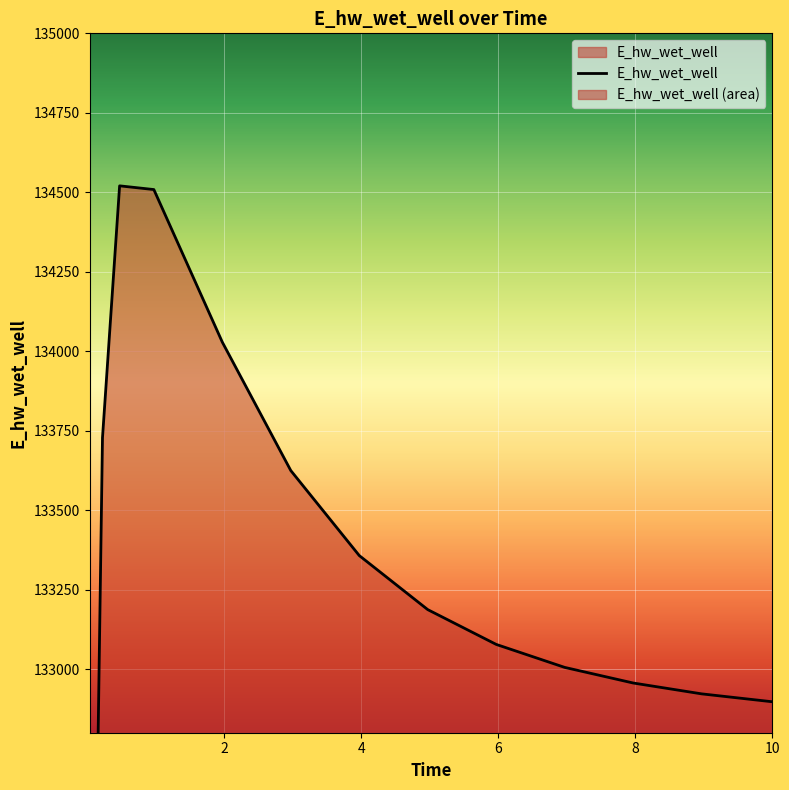

Reading left to right, extract all data points from this chart.

0.03125=129030.2	0.09375=131894.3	0.21875=133727.9	0.46875=134520.3	0.96875=134508.6	1.96875=134028.6	2.96875=133624.7	3.96875=133357.3	4.96875=133187.2	5.96875=133077.8	6.96875=133005.5	7.96875=132956.4	8.96875=132922.2	9.96875=132898.1	10.0=132897.5